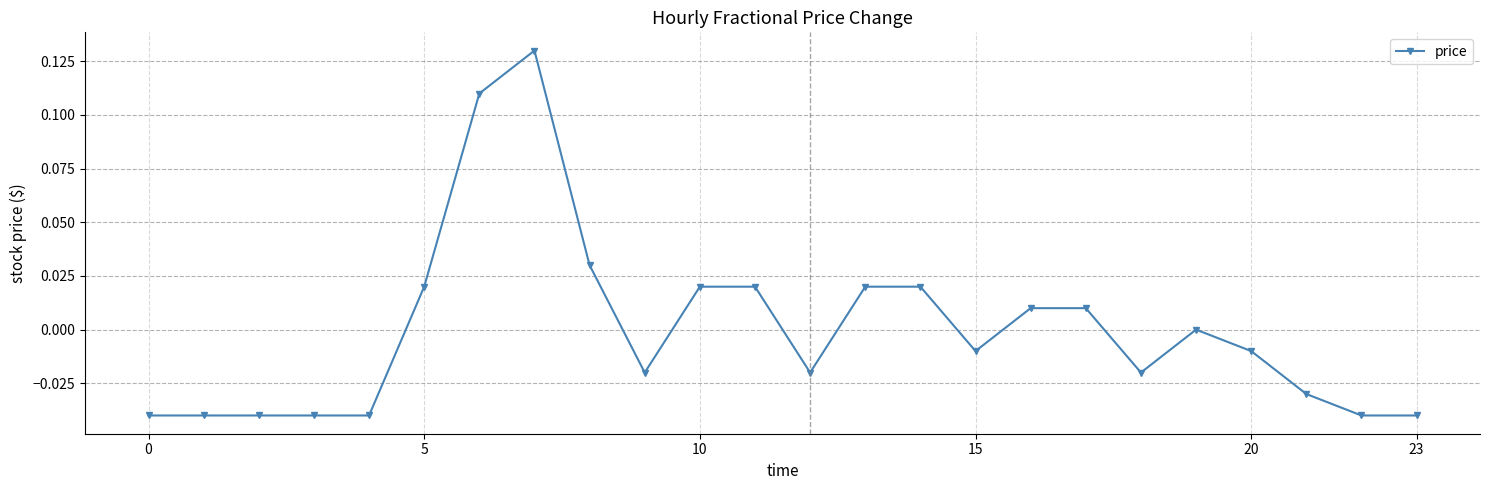

What is the difference between the maximum and minimum values?

0.2